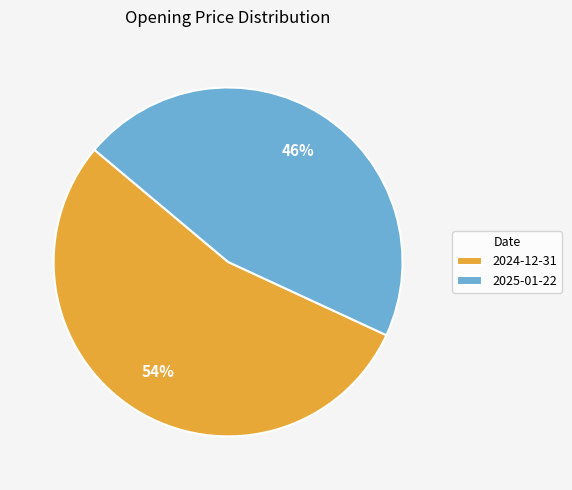

The 2024-12-31 slice represents 54% of the pie. True or false?

True